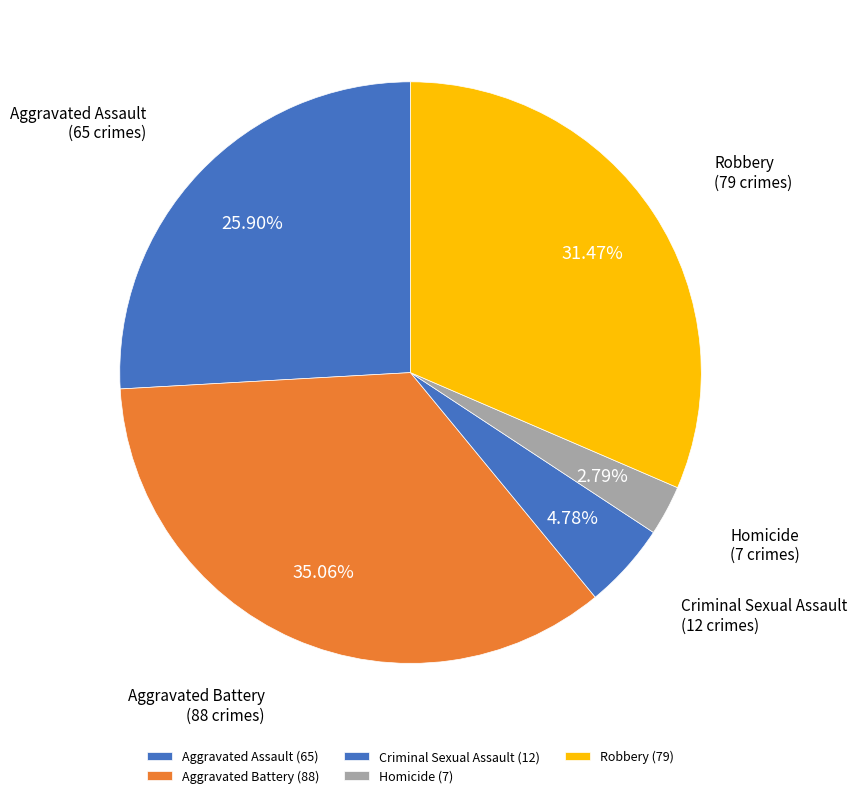

Which category has the biggest portion of the pie?

Aggravated Battery